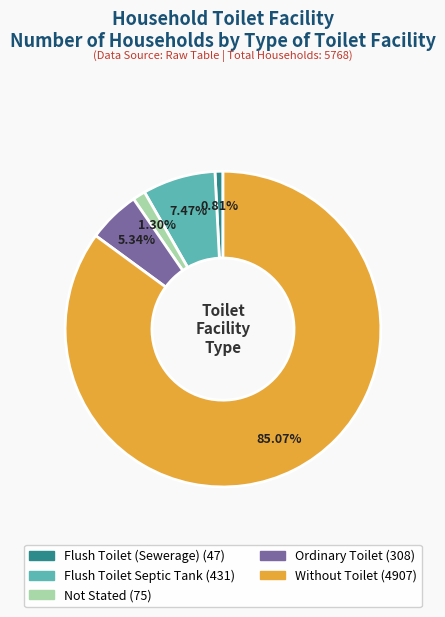

To the nearest percent, what is the difference between the Flush Toilet Septic Tank and Not Stated slice percentages?

6%